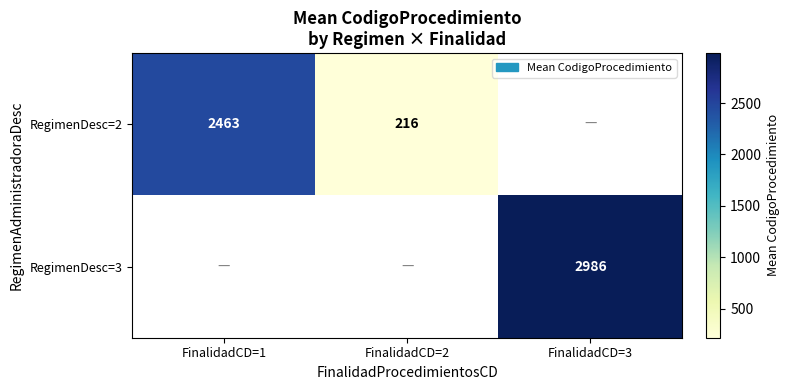

Rank the categories by RegimenDesc=2 value from highest to lowest.

FinalidadCD=1, FinalidadCD=2, FinalidadCD=3